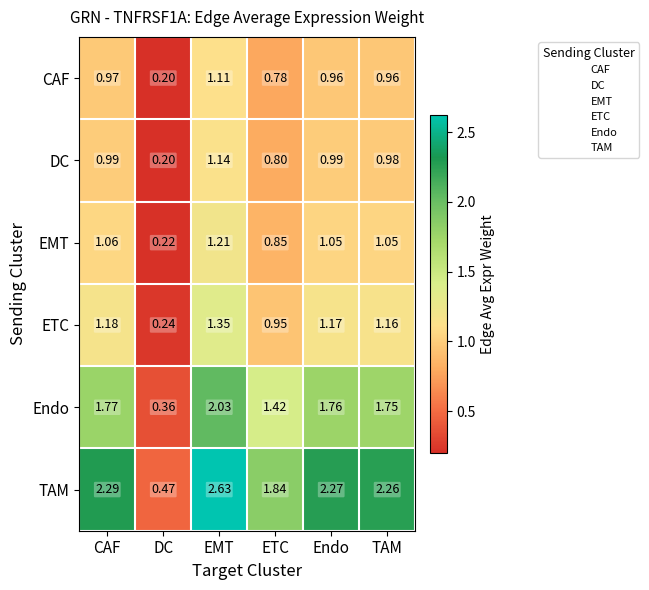

At which category is the sum across all series the highest?

EMT